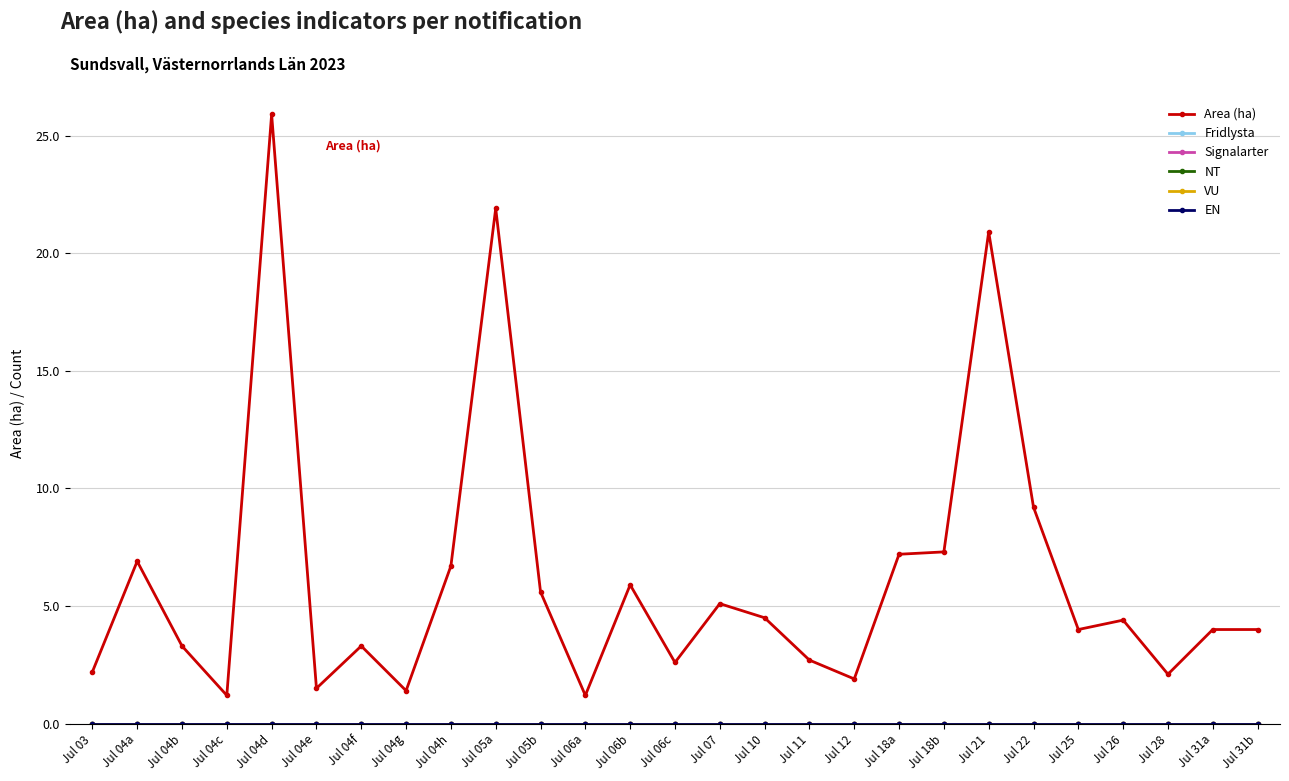

Is this an area chart (filled region under the line)?

No